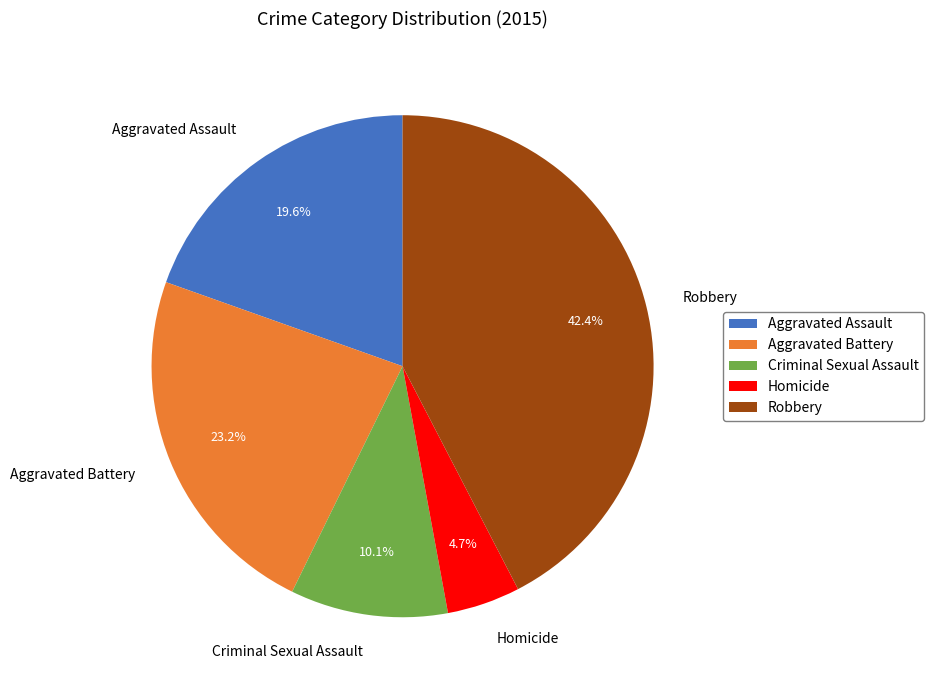

Rank the categories by value from highest to lowest.

Robbery, Aggravated Battery, Aggravated Assault, Criminal Sexual Assault, Homicide